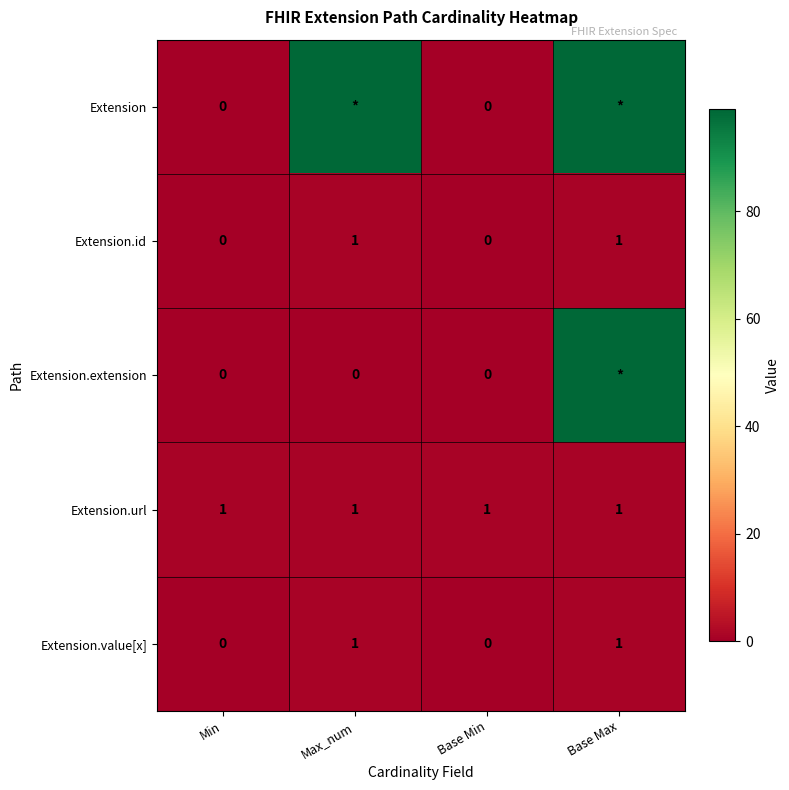

What is the total value across all series at Max_num?

102